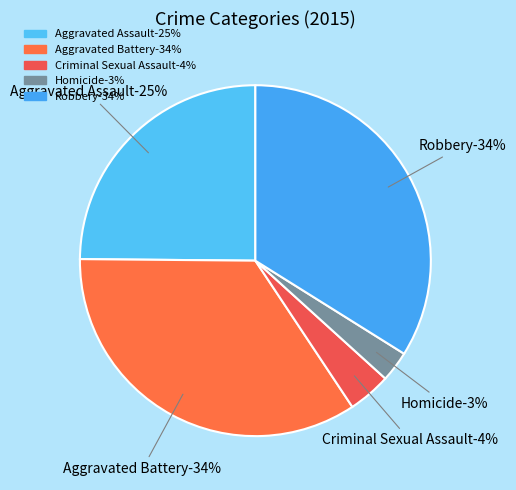

Combined, what portion of the pie is Aggravated Battery and Robbery?

68.4%